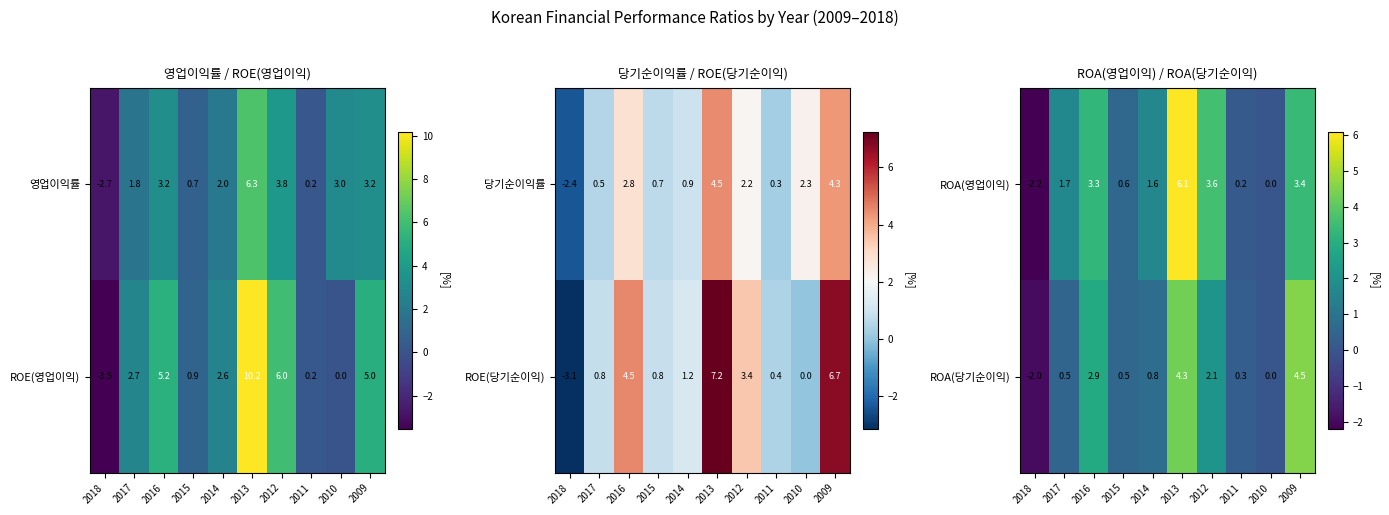

Which category has the highest value in the ROA(영업이익) series?

2013